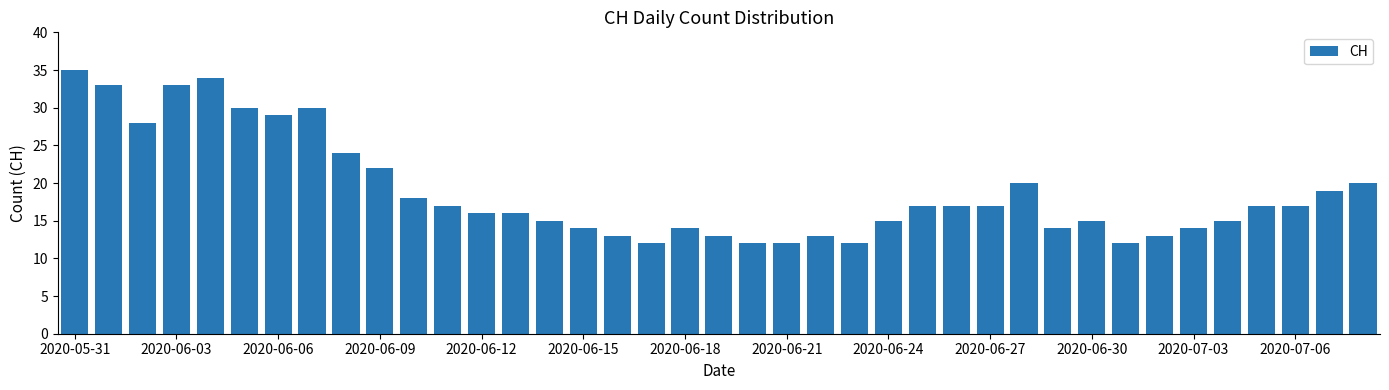

What is the value of the 39th bar from the left?

20